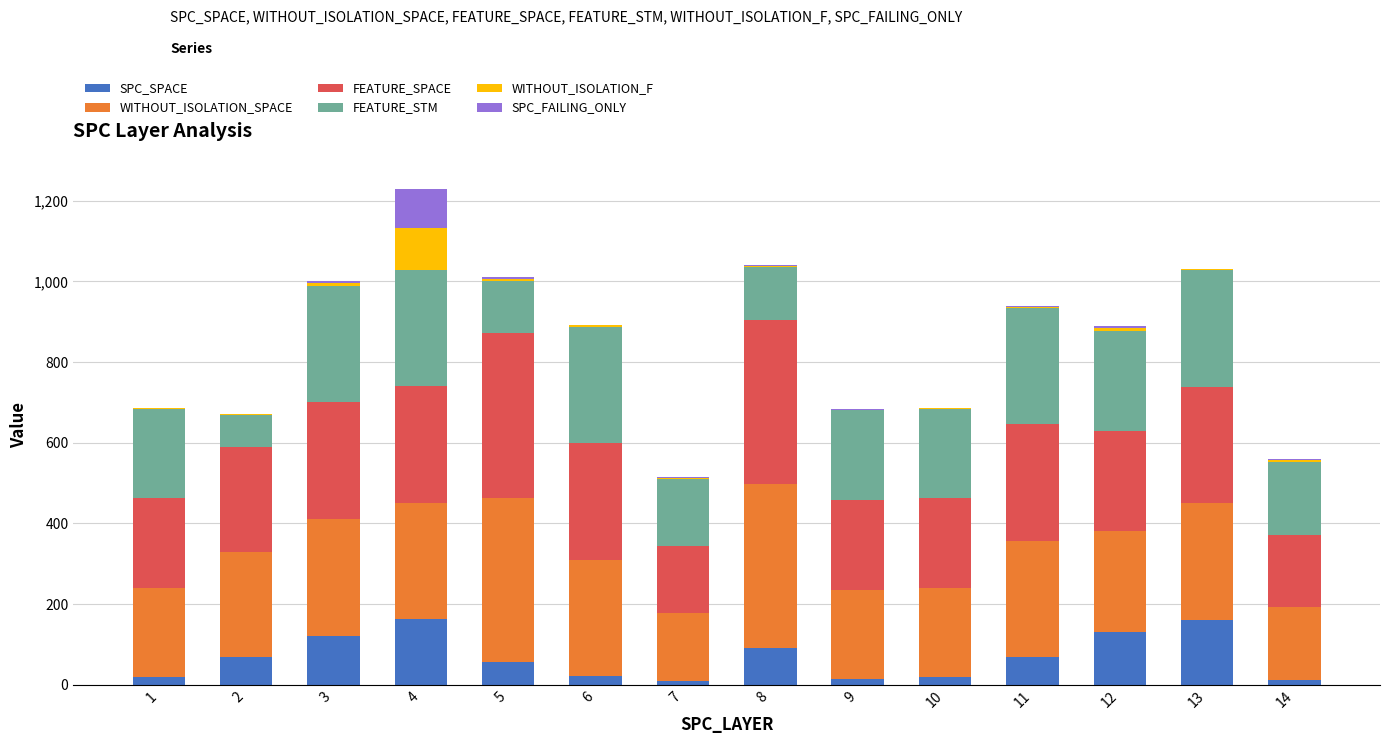

What is the highest value of the SPC_SPACE series?

162